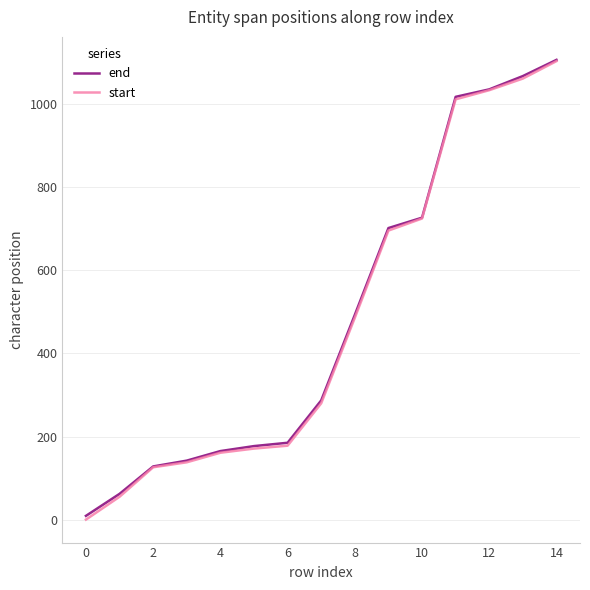

What is the sum of all start values?

7228